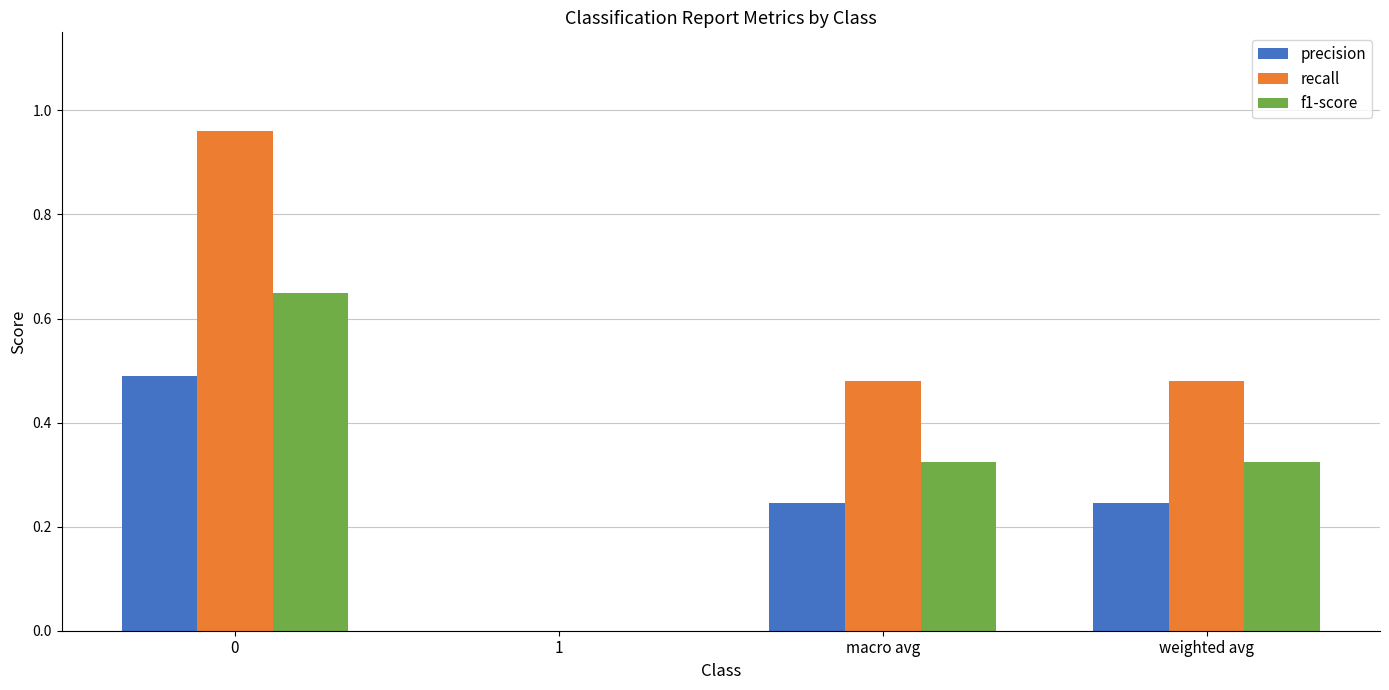

Are the bars grouped side by side (vs. stacked)?

Yes